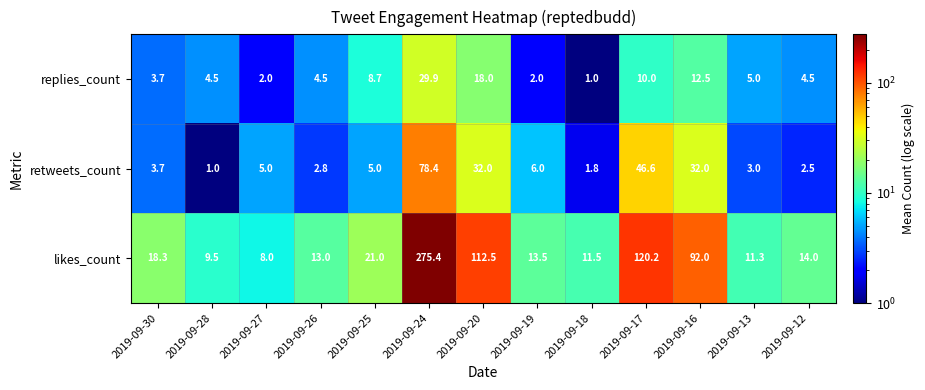

At which category is the sum across all series the highest?

2019-09-24